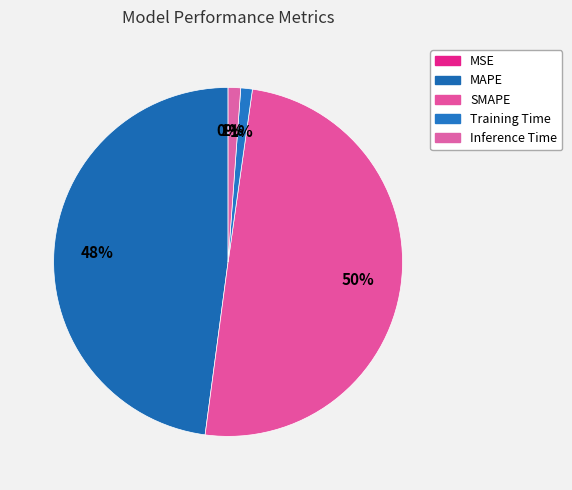

Does any single category account for the majority?

No